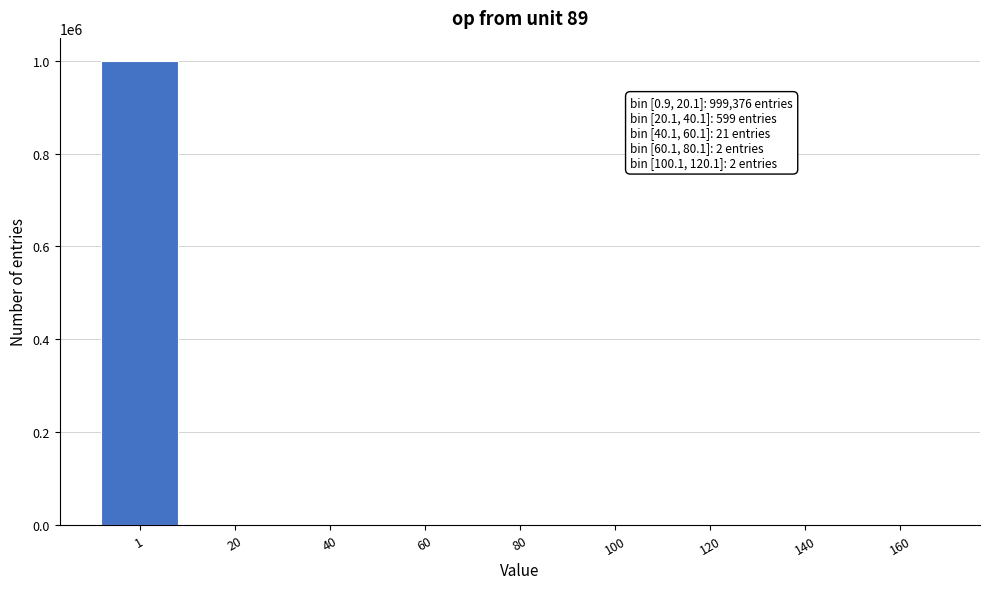

What is the sum of all values?

1000000